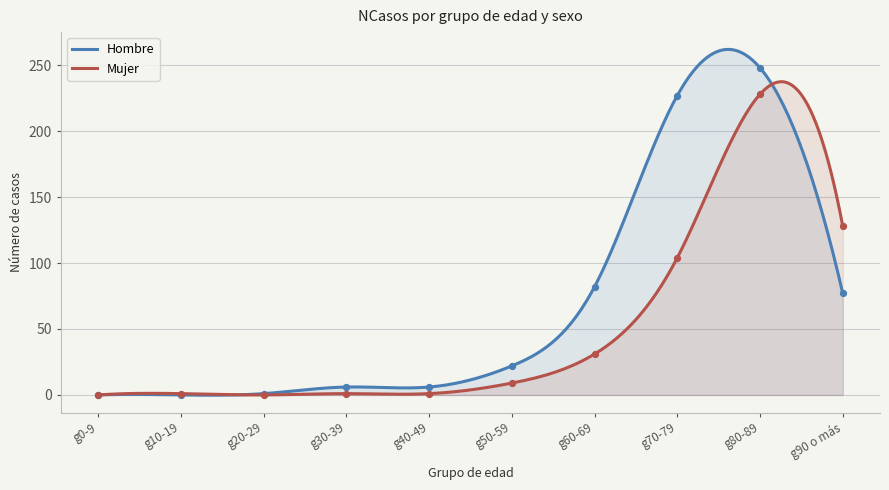

Which series has the largest total across all categories?

Hombre